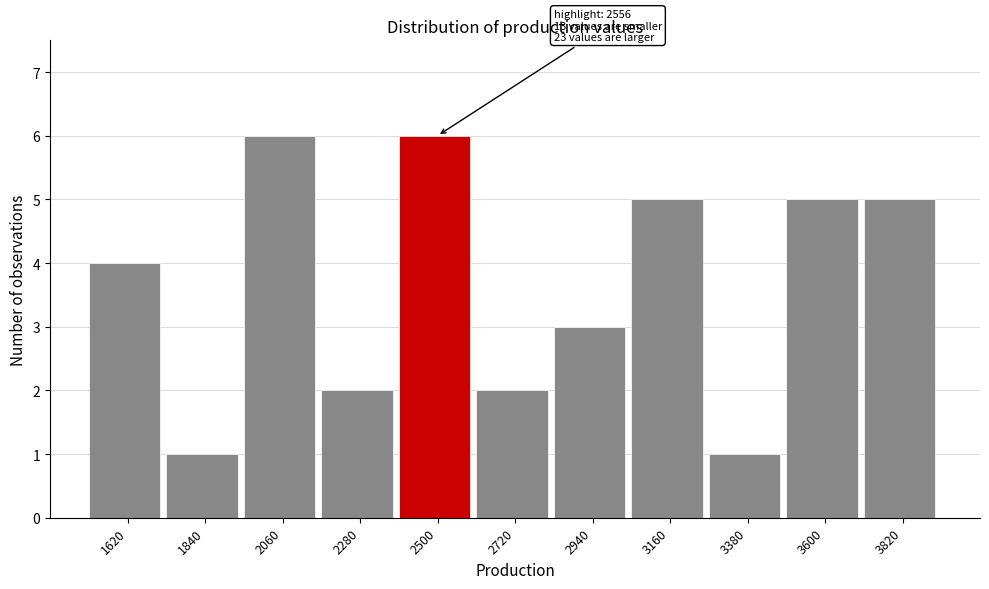

Reading left to right, list all the values displayed in this chart.

4	1	6	2	6	2	3	5	1	5	5